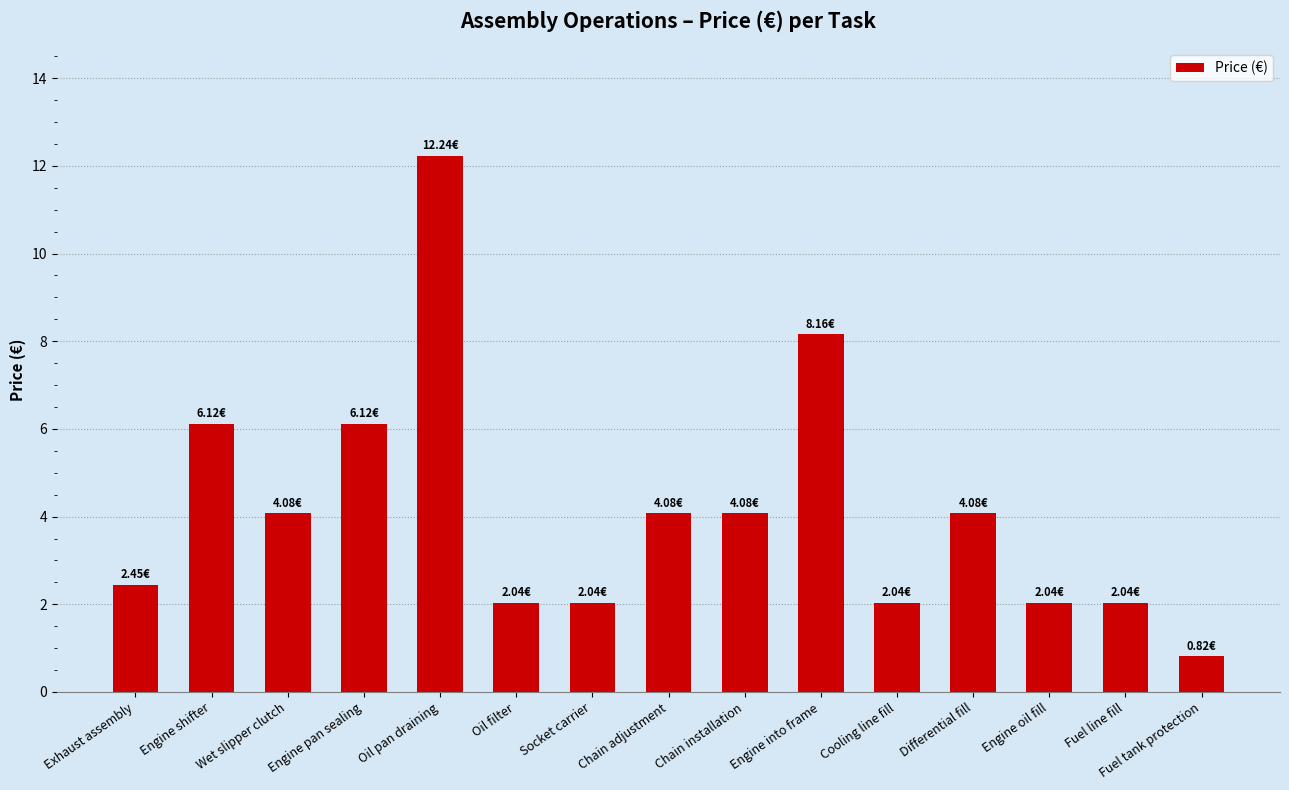

At which category does the chart reach its minimum across all series?

Fuel tank protection